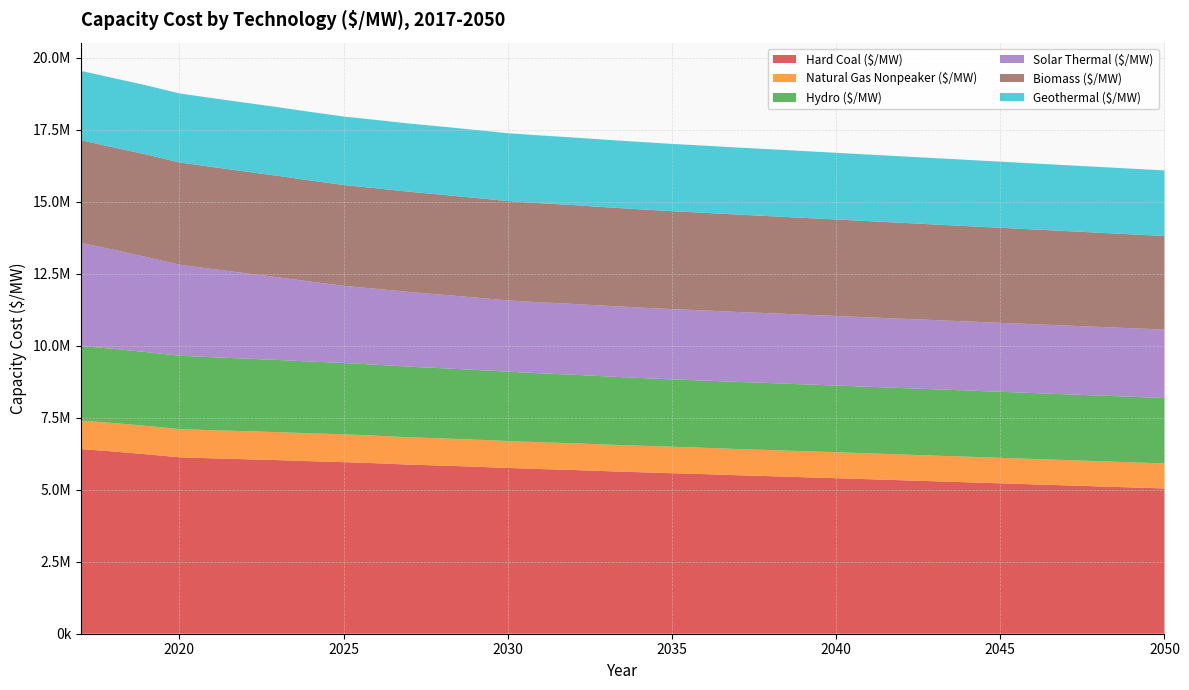

Reading right to left, transcribe all the data shown in this chart.

Hard Coal ($/MW): 2050=5042551.2	2049=5078144.5	2048=5113737.9	2047=5149331.2	2046=5184924.5	2045=5220517.8	2044=5256111.1	2043=5291704.5	2042=5327297.8	2041=5362891.1	2040=5398484.4	2039=5432367.0	2038=5468250.3	2037=5500407.7	2036=5539118.5	2035=5572150.1	2034=5606366.9	2033=5642193.8	2032=5682778.4	2031=5715710.8	2030=5754417.6	2029=5797589.1	2028=5836601.7	2027=5868954.3	2026=5916751.5	2025=5955706.7	2024=5988254.6	2023=6026017.9	2022=6057039.2	2021=6088061.6	2020=6124223.9	2019=6227955.0	2018=6324501.1	2017=6407604.0
Natural Gas Nonpeaker ($/MW): 2050=867863.6	2049=871186.6	2048=874509.6	2047=877832.6	2046=881155.7	2045=884478.7	2044=887801.7	2043=891124.7	2042=894447.7	2041=897770.8	2040=901093.8	2039=904471.7	2038=907420.5	2037=911014.4	2036=913958.8	2035=917371.9	2034=920761.9	2033=923783.5	2032=926761.9	2031=930112.7	2030=934324.0	2029=938967.1	2028=943335.3	2027=949477.4	2026=956101.7	2025=964698.2	2024=967707.7	2023=970589.1	2022=973471.9	2021=976407.1	2020=979289.5	2019=985294.8	2018=988819.2	2017=991575.7
Hydro ($/MW): 2050=2270261.3	2049=2274748.7	2048=2279236.2	2047=2283729.7	2046=2288223.1	2045=2292722.5	2044=2297222.0	2043=2301727.4	2042=2306232.9	2041=2310744.4	2040=2315256.0	2039=2319773.6	2038=2324291.2	2037=2328814.9	2036=2333338.7	2035=2337868.6	2034=2351770.7	2033=2365679.0	2032=2379587.3	2031=2393501.8	2030=2407416.3	2029=2421337.1	2028=2435257.9	2027=2449184.9	2026=2463112.0	2025=2477045.3	2024=2490978.7	2023=2504918.4	2022=2518858.1	2021=2532804.2	2020=2546750.3	2019=2560702.8	2018=2574655.3	2017=2588614.3
Solar Thermal ($/MW): 2050=2375800.7	2049=2379012.0	2048=2382328.8	2047=2385757.4	2046=2389304.9	2045=2392978.7	2044=2396787.4	2043=2400739.9	2042=2404846.5	2041=2409118.4	2040=2413567.9	2039=2418209.1	2038=2423057.3	2037=2428130.1	2036=2433447.3	2035=2439031.2	2034=2444907.6	2033=2451105.8	2032=2457660.1	2031=2464610.2	2030=2472002.9	2029=2511933.2	2028=2552428.3	2027=2593569.1	2026=2635455.1	2025=2678210.6	2024=2774329.1	2023=2870447.6	2022=2966566.0	2021=3062684.5	2020=3158802.9	2019=3298889.8	2018=3438976.6	2017=3579063.5
Biomass ($/MW): 2050=3249782.8	2049=3259774.6	2048=3269766.3	2047=3279758.1	2046=3289749.8	2045=3299741.6	2044=3309733.3	2043=3319725.0	2042=3329716.8	2041=3339708.5	2040=3349700.3	2039=3359694.0	2038=3369684.2	2037=3379676.3	2036=3389666.8	2035=3399659.6	2034=3409651.5	2033=3419643.4	2032=3429633.7	2031=3439623.7	2030=3449617.7	2029=3459609.9	2028=3469599.1	2027=3479591.4	2026=3489583.5	2025=3499573.0	2024=3509566.3	2023=3519555.7	2022=3529549.3	2021=3539540.9	2020=3549532.8	2019=3559522.4	2018=3552150.1	2017=3563598.7
Geothermal ($/MW): 2050=2275232.4	2049=2279259.4	2048=2283286.3	2047=2287313.3	2046=2291340.2	2045=2295367.2	2044=2299394.2	2043=2303421.1	2042=2307448.1	2041=2311475.0	2040=2315502.0	2039=2319529.0	2038=2323555.9	2037=2327582.9	2036=2331609.8	2035=2335636.8	2034=2339663.8	2033=2343690.7	2032=2347717.7	2031=2351744.6	2030=2355771.6	2029=2359798.6	2028=2363825.5	2027=2367852.5	2026=2371879.4	2025=2375906.4	2024=2379933.4	2023=2383960.3	2022=2387987.3	2021=2392014.2	2020=2396041.2	2019=2400068.2	2018=2404095.1	2017=2408122.1